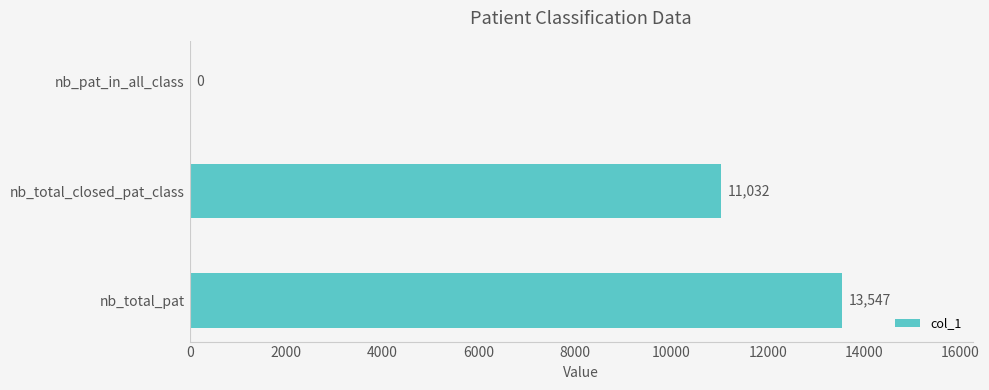

At which category does the chart reach its peak across all series?

nb_total_pat